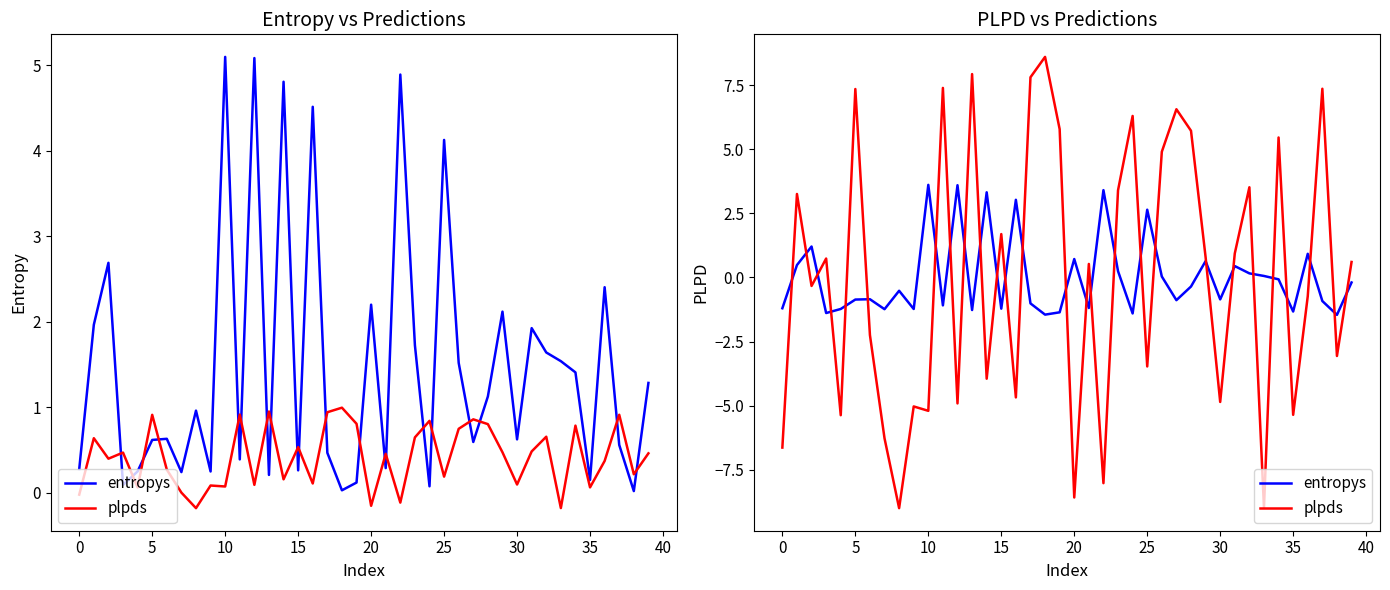

In entropys, how many points are lower than both neighbors (excluding endpoints)?

13